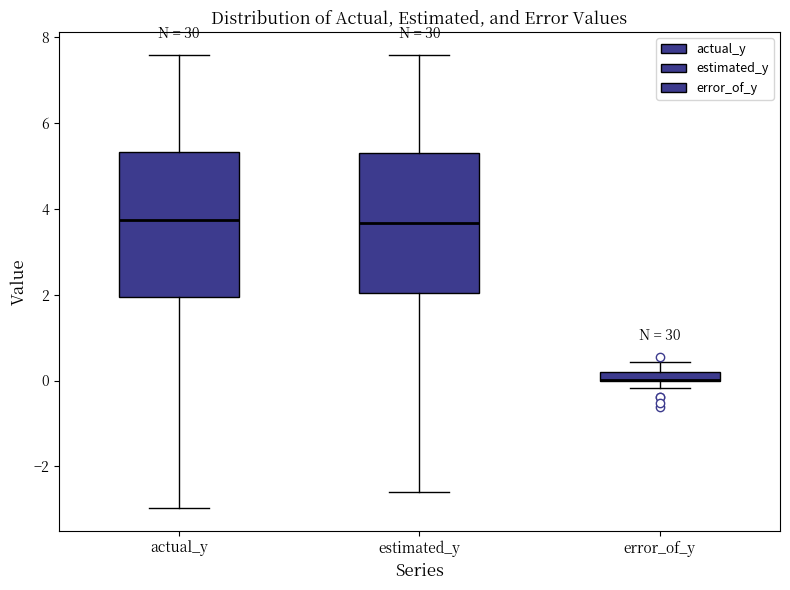

Where is the lower edge of the box for error_of_y on the y-axis? The values are not printed on the chart, so give them approximately, as read against the axis.

0.0